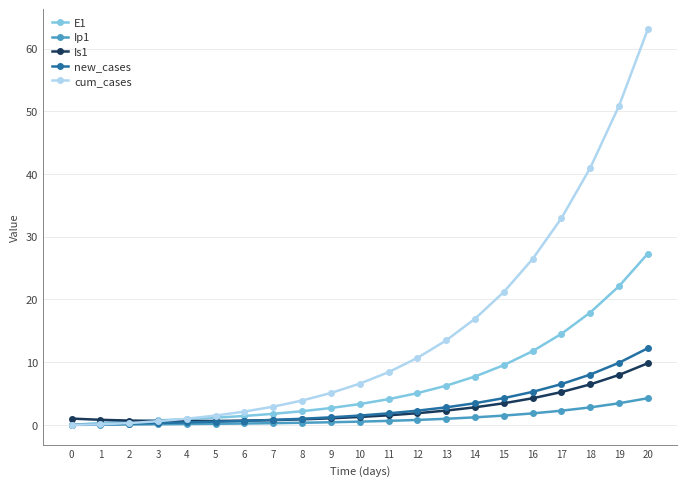

Which label corresponds to the largest value in the chart?

20